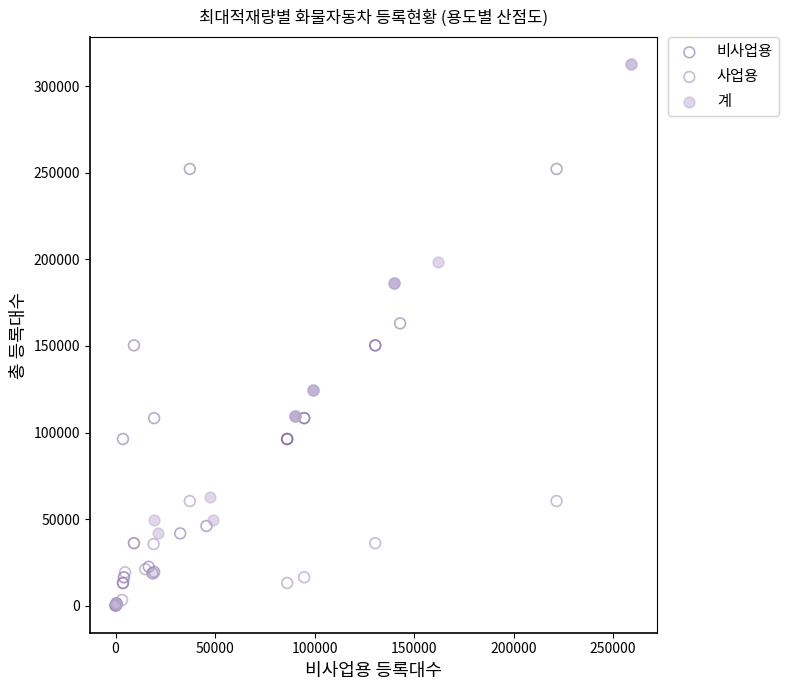

Which series has the largest Y range (max minus min)?

계